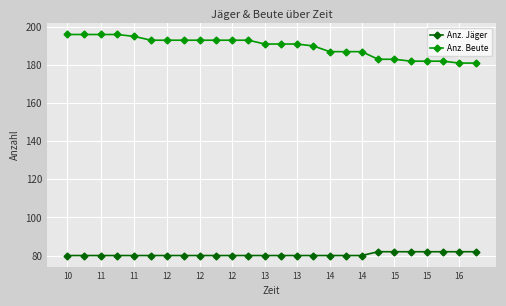

At how many categories does at least one series exceed 130?

26